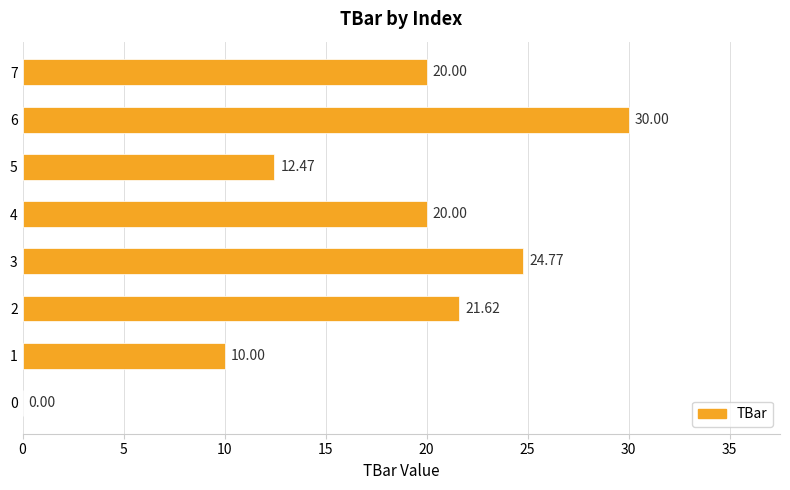

What is the sum of the values at 7 and 6?

50.0